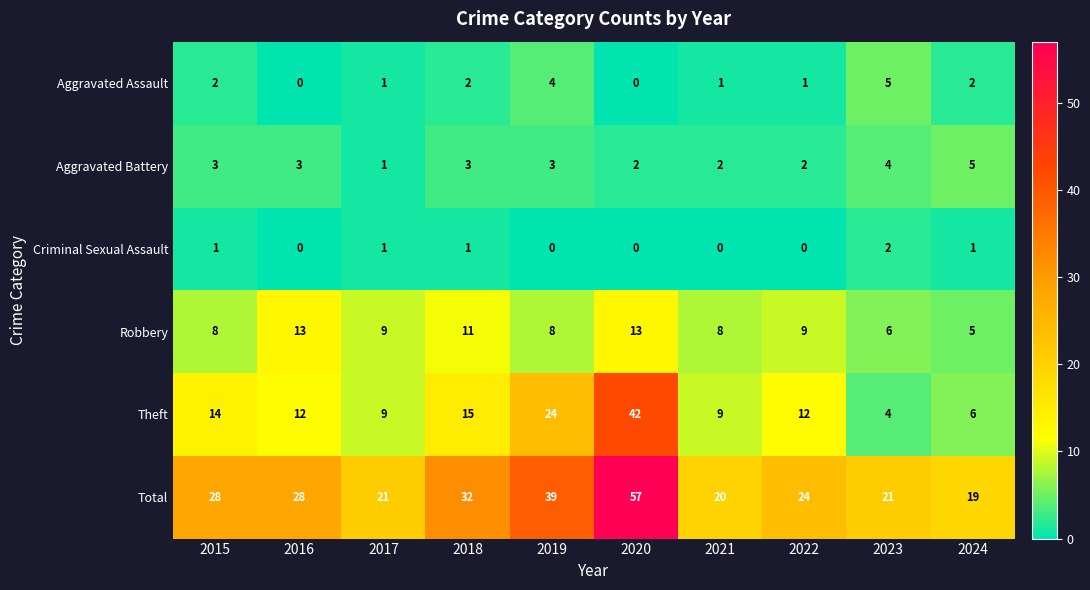

What is the sum of all Theft values?

147